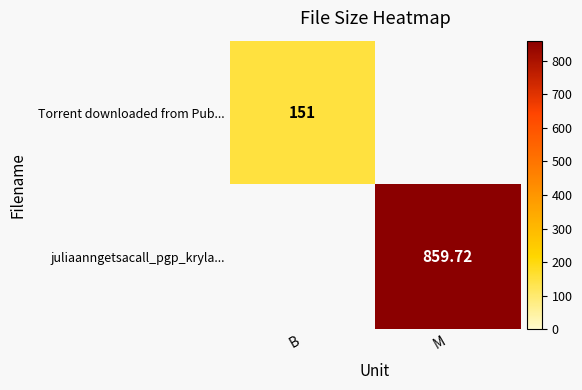

At which label does juliaanngetsacall_pgp_kryla... reach its peak?

M